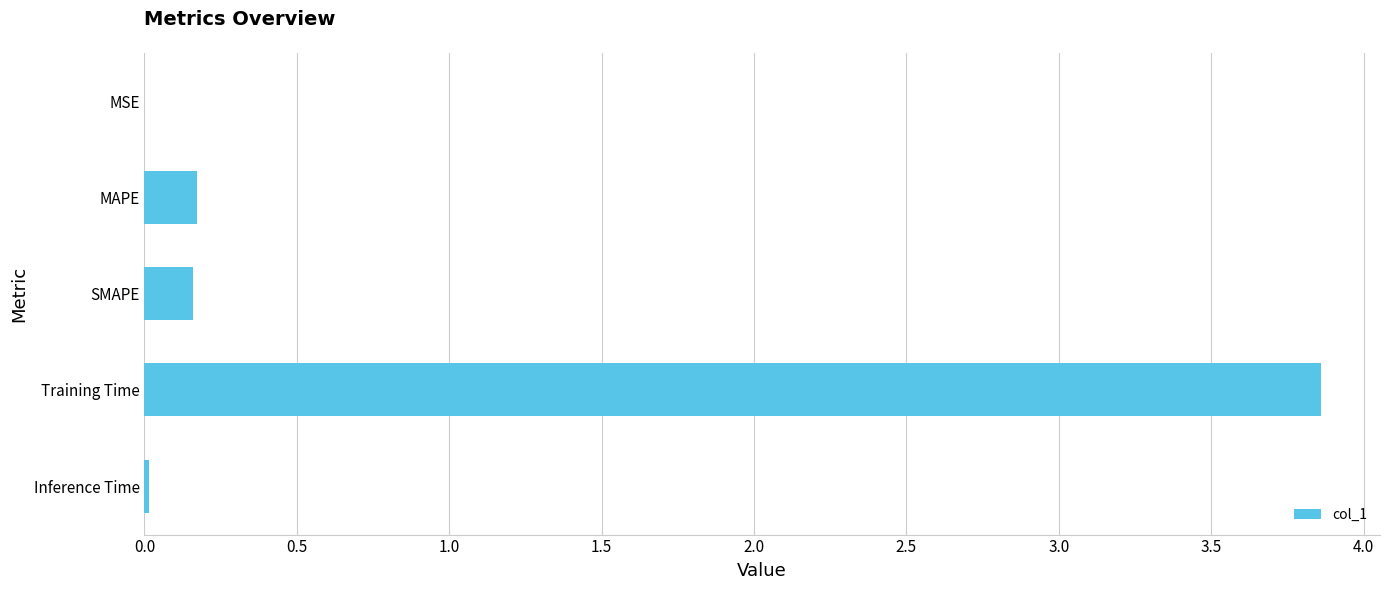

True or false: the data shows 0.2 at MAPE.

True